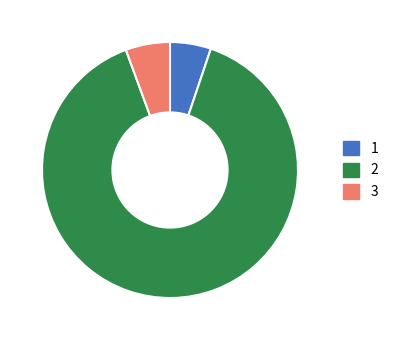

Count the number of slices in the pie.

3